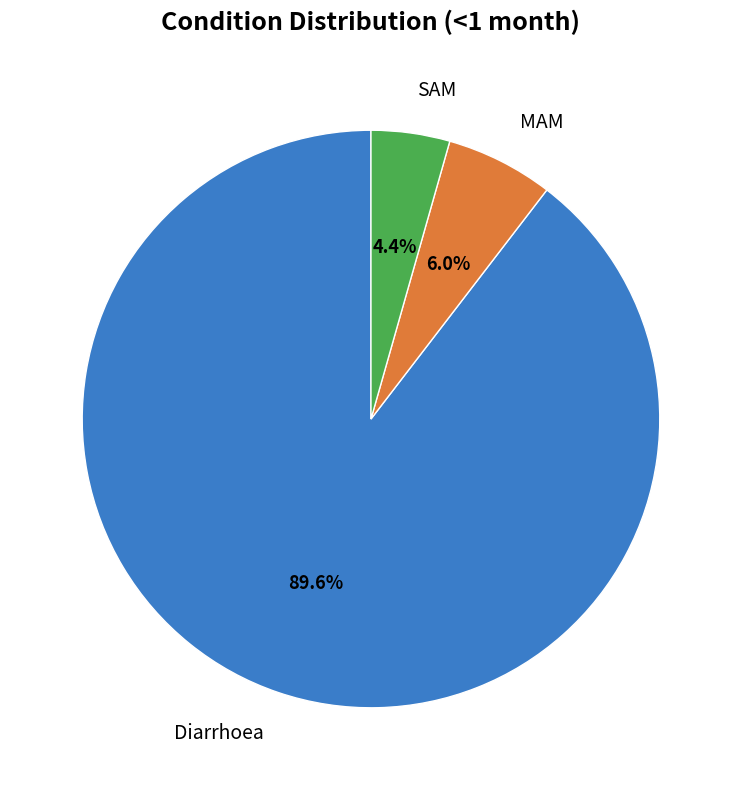

How many slices are in this pie chart?

3